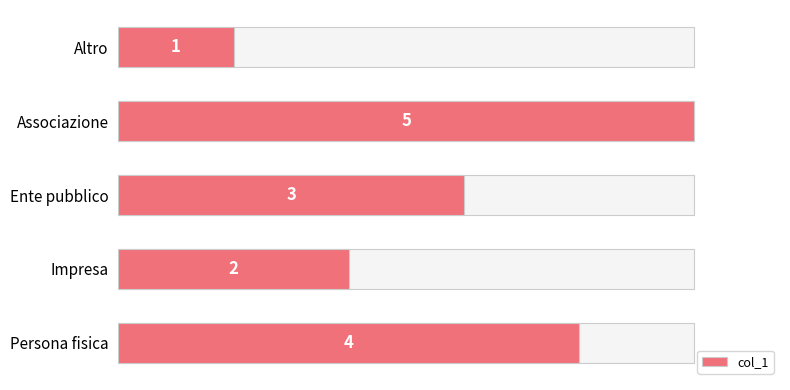

How many data points does each series have?

5